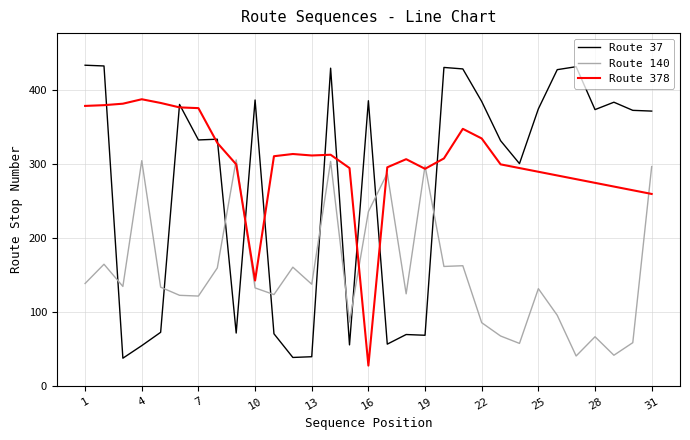

Which series has the largest total across all categories?

Route 378